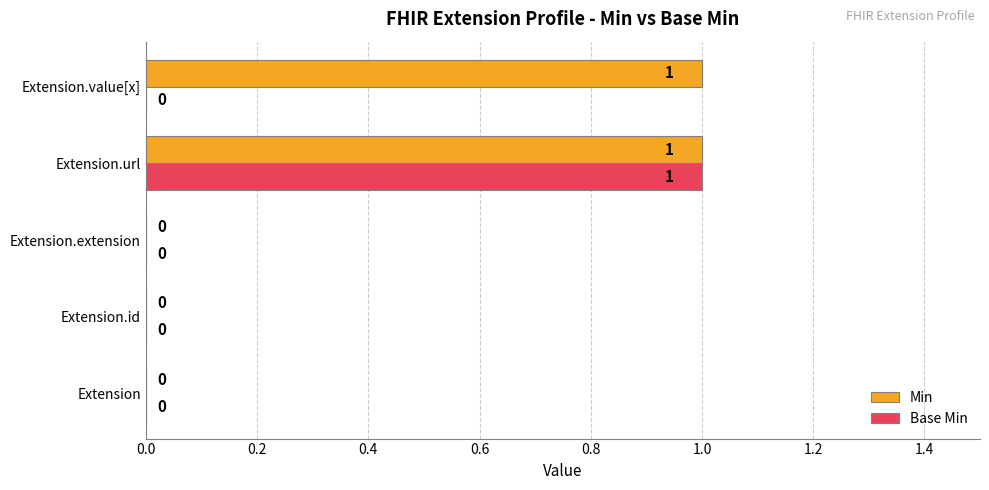

Is it true that Min equals 0 at Extension?

True